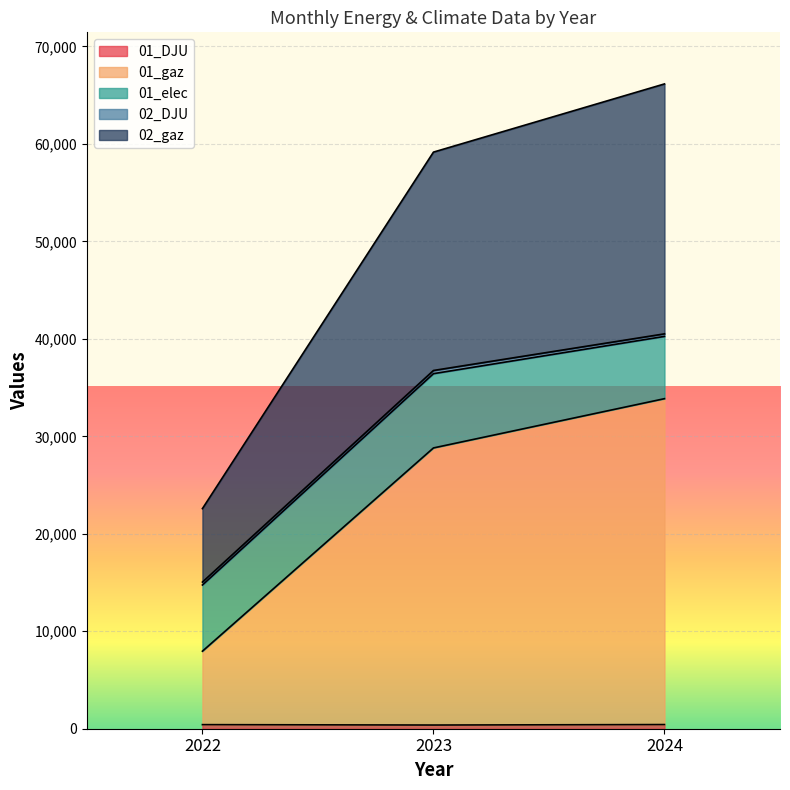

Does the chart display data point markers on the line(s)?

No